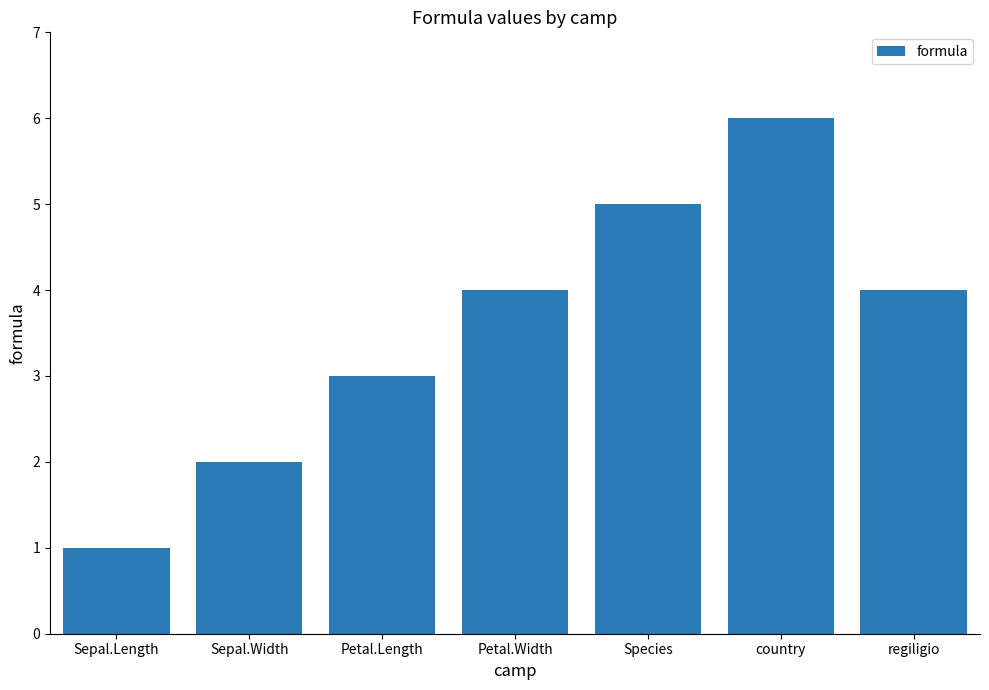

Reading left to right, transcribe all the data shown in this chart.

1	2	3	4	5	6	4